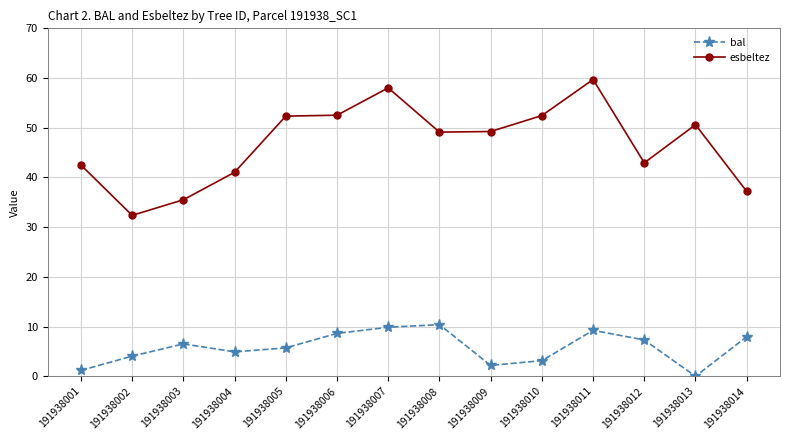

Is it true that bal equals 10.4 at 191938008?

True